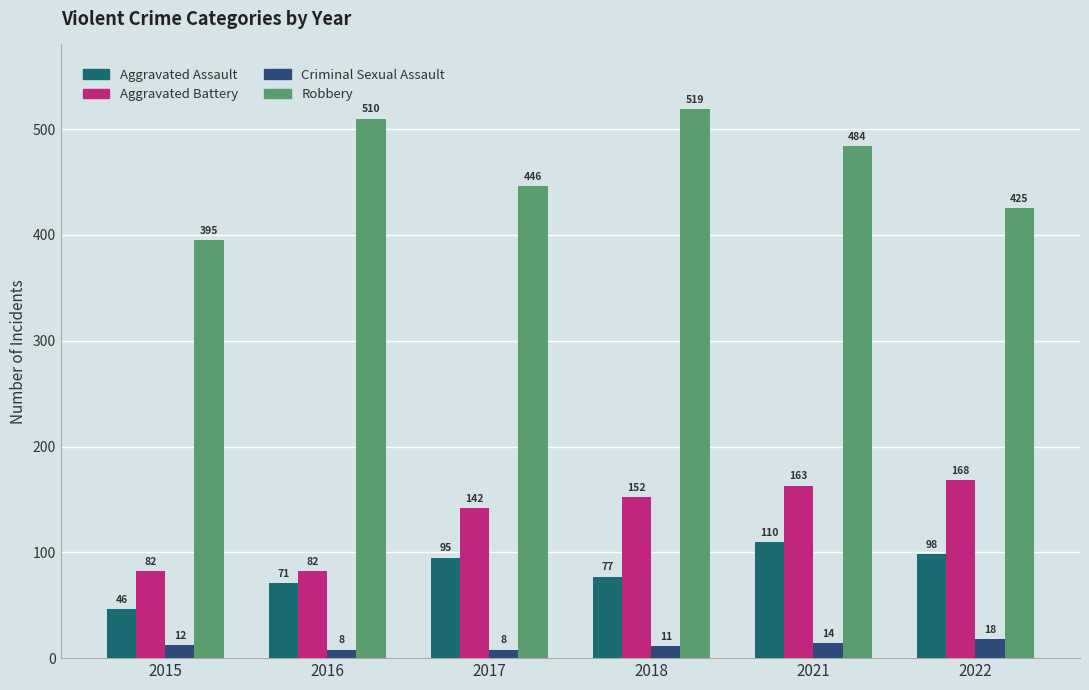

What are all the series names shown in the legend?

Aggravated Assault, Aggravated Battery, Criminal Sexual Assault, Robbery